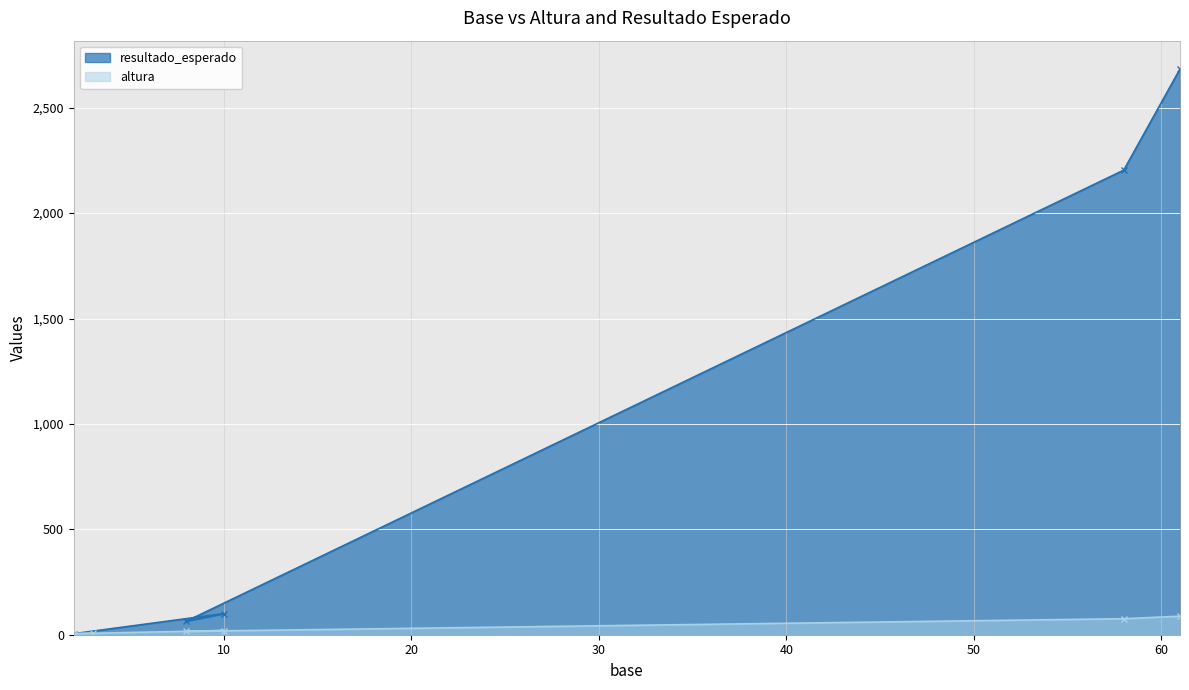

Count the number of data series in this chart.

2